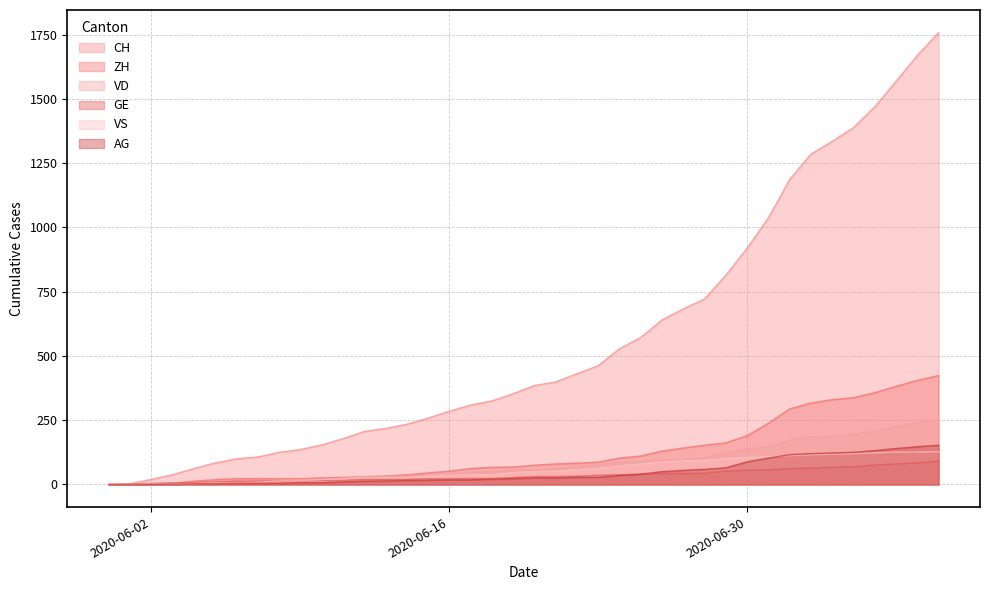

What is the greatest value displayed?

1758